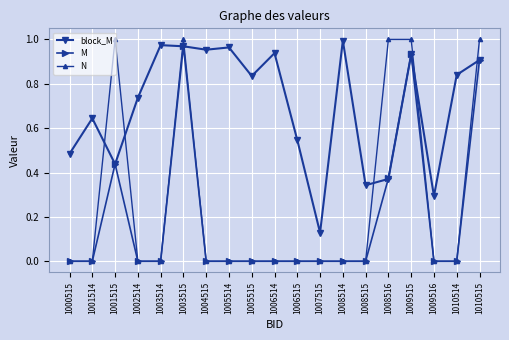

At which category is the sum across all series the highest?

1003515